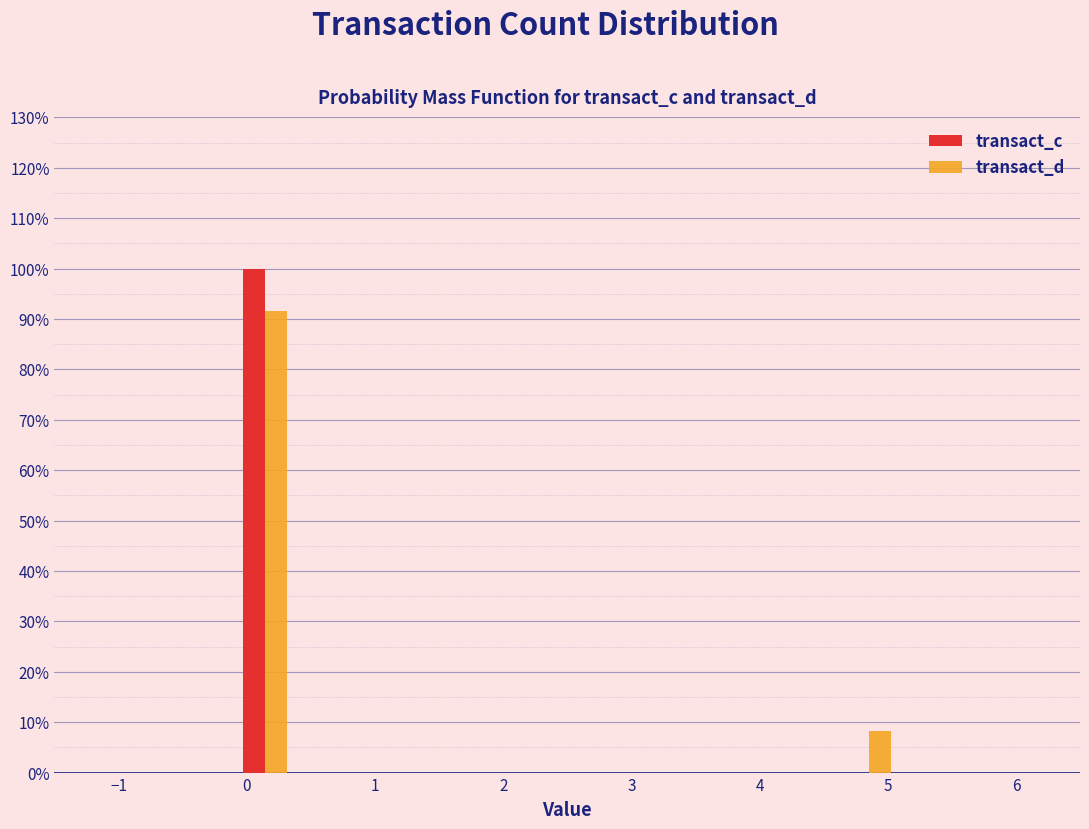

Reading left to right, list every range on the x-axis with the height of the bar of each series over it. Neither the bar edges nor the heights are printed on the chart, so give them approximately, as read against the axes.

-0.5 to -0.1: transact_c=0	transact_d=0
-0.1 to 0.4: transact_c=100	transact_d=92
0.4 to 0.8: transact_c=0	transact_d=0
0.8 to 1.2: transact_c=0	transact_d=0
1.2 to 1.6: transact_c=0	transact_d=0
1.6 to 2.1: transact_c=0	transact_d=0
2.1 to 2.5: transact_c=0	transact_d=0
2.5 to 2.9: transact_c=0	transact_d=0
2.9 to 3.4: transact_c=0	transact_d=0
3.4 to 3.8: transact_c=0	transact_d=0
3.8 to 4.2: transact_c=0	transact_d=0
4.2 to 4.6: transact_c=0	transact_d=0
4.6 to 5.1: transact_c=0	transact_d=8
5.1 to 5.5: transact_c=0	transact_d=0